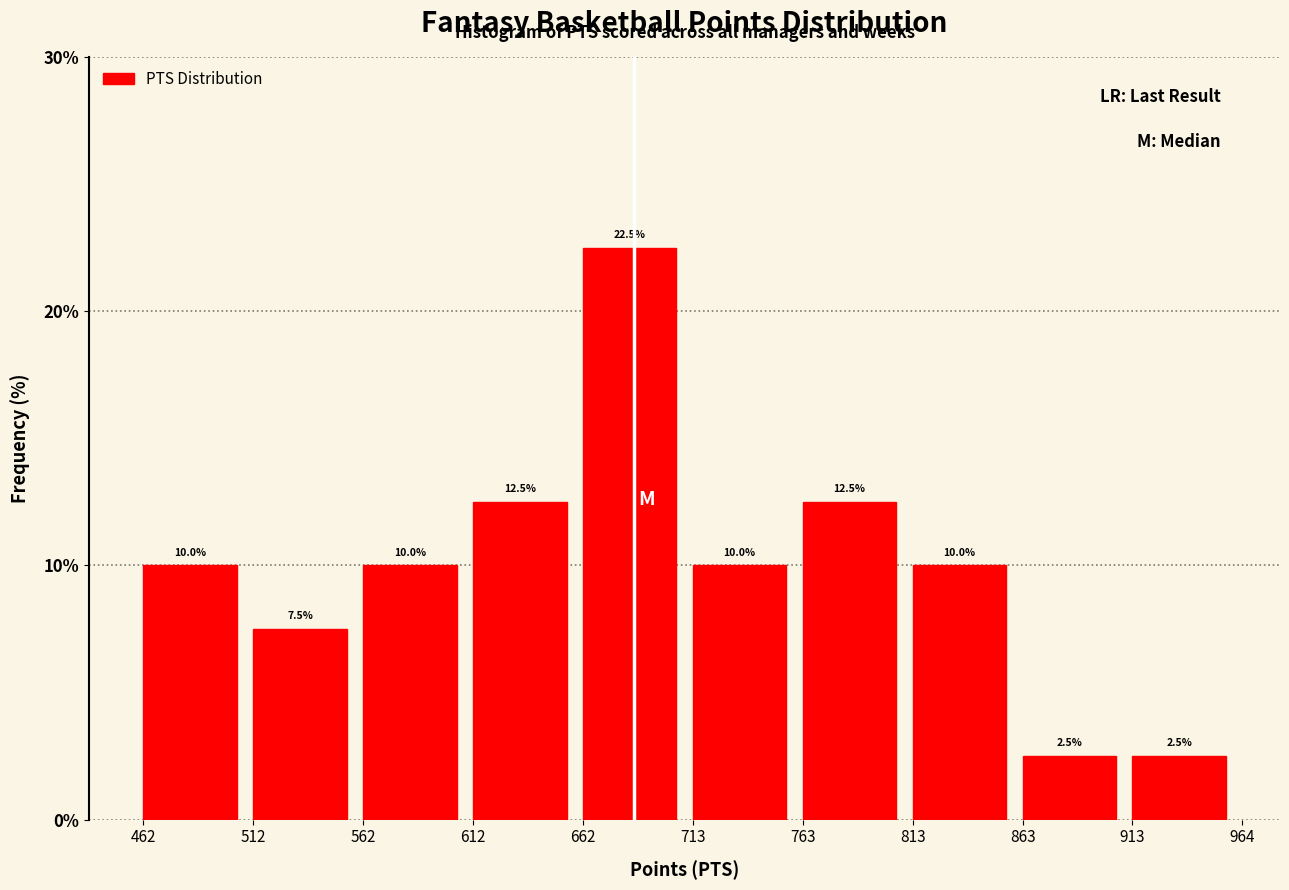

Reading left to right, transcribe this chart: for each bar, give the range it covers on the x-axis and its height.

462 to 512: 10.0
512 to 562: 7.5
562 to 612: 10.0
612 to 662: 12.5
662 to 713: 22.5
713 to 763: 10.0
763 to 813: 12.5
813 to 863: 10.0
863 to 913: 2.5
913 to 964: 2.5